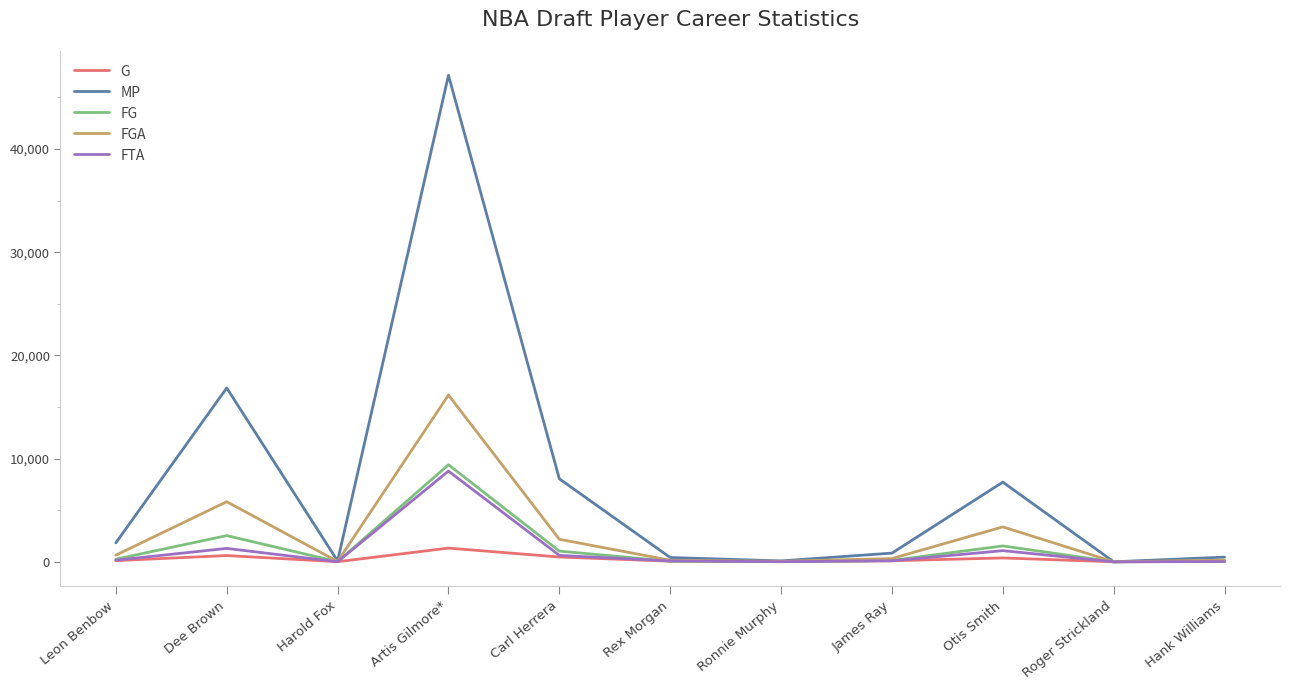

True or false: G has a value of 39 at Hank Williams.

True